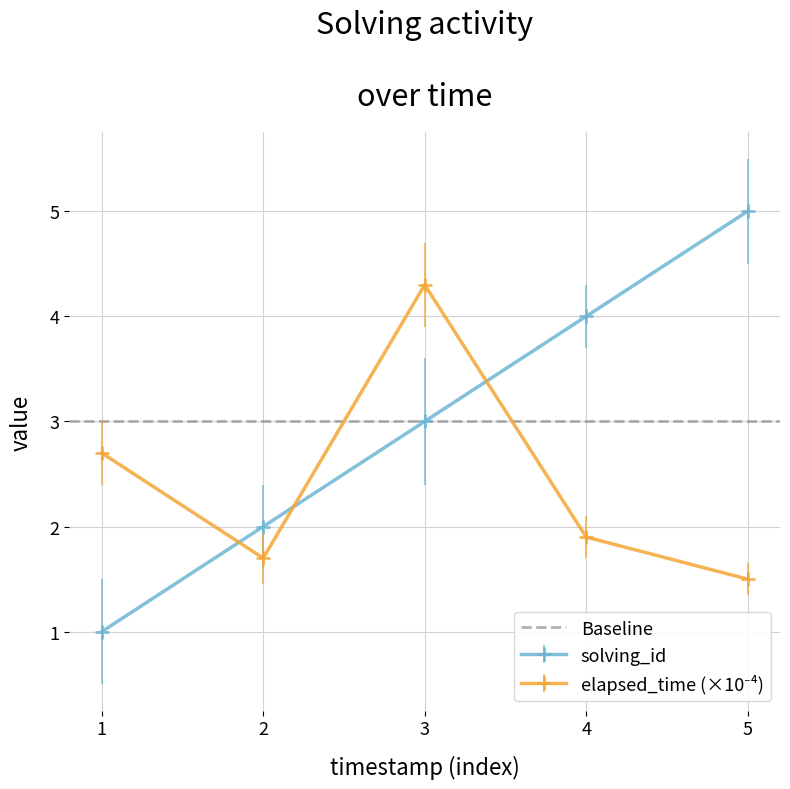

True or false: elapsed_time and solving_id intersect in this chart.

True